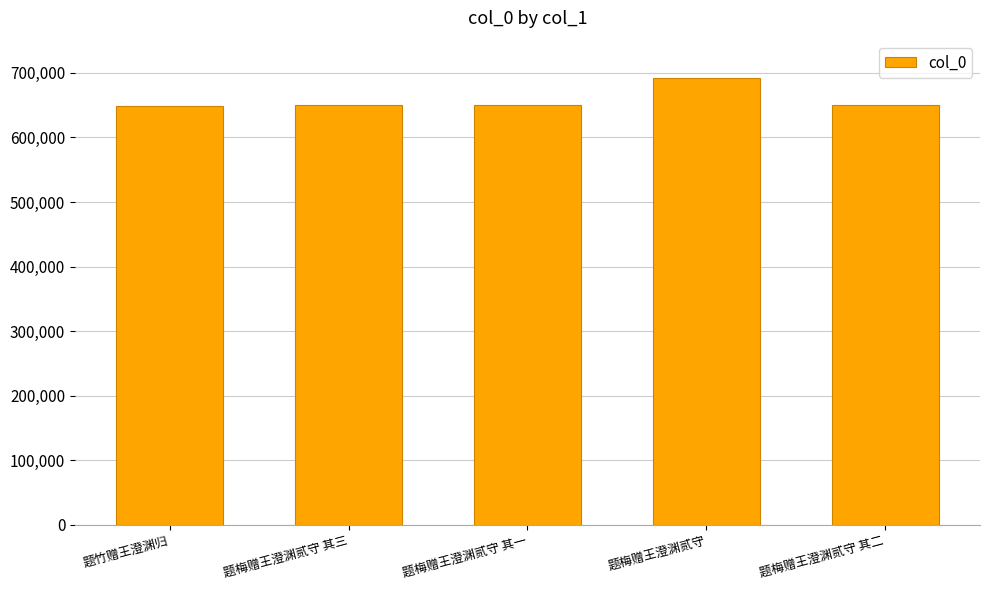

Is it true that the value at 题梅赠王澄渊贰守 is 692477?

True